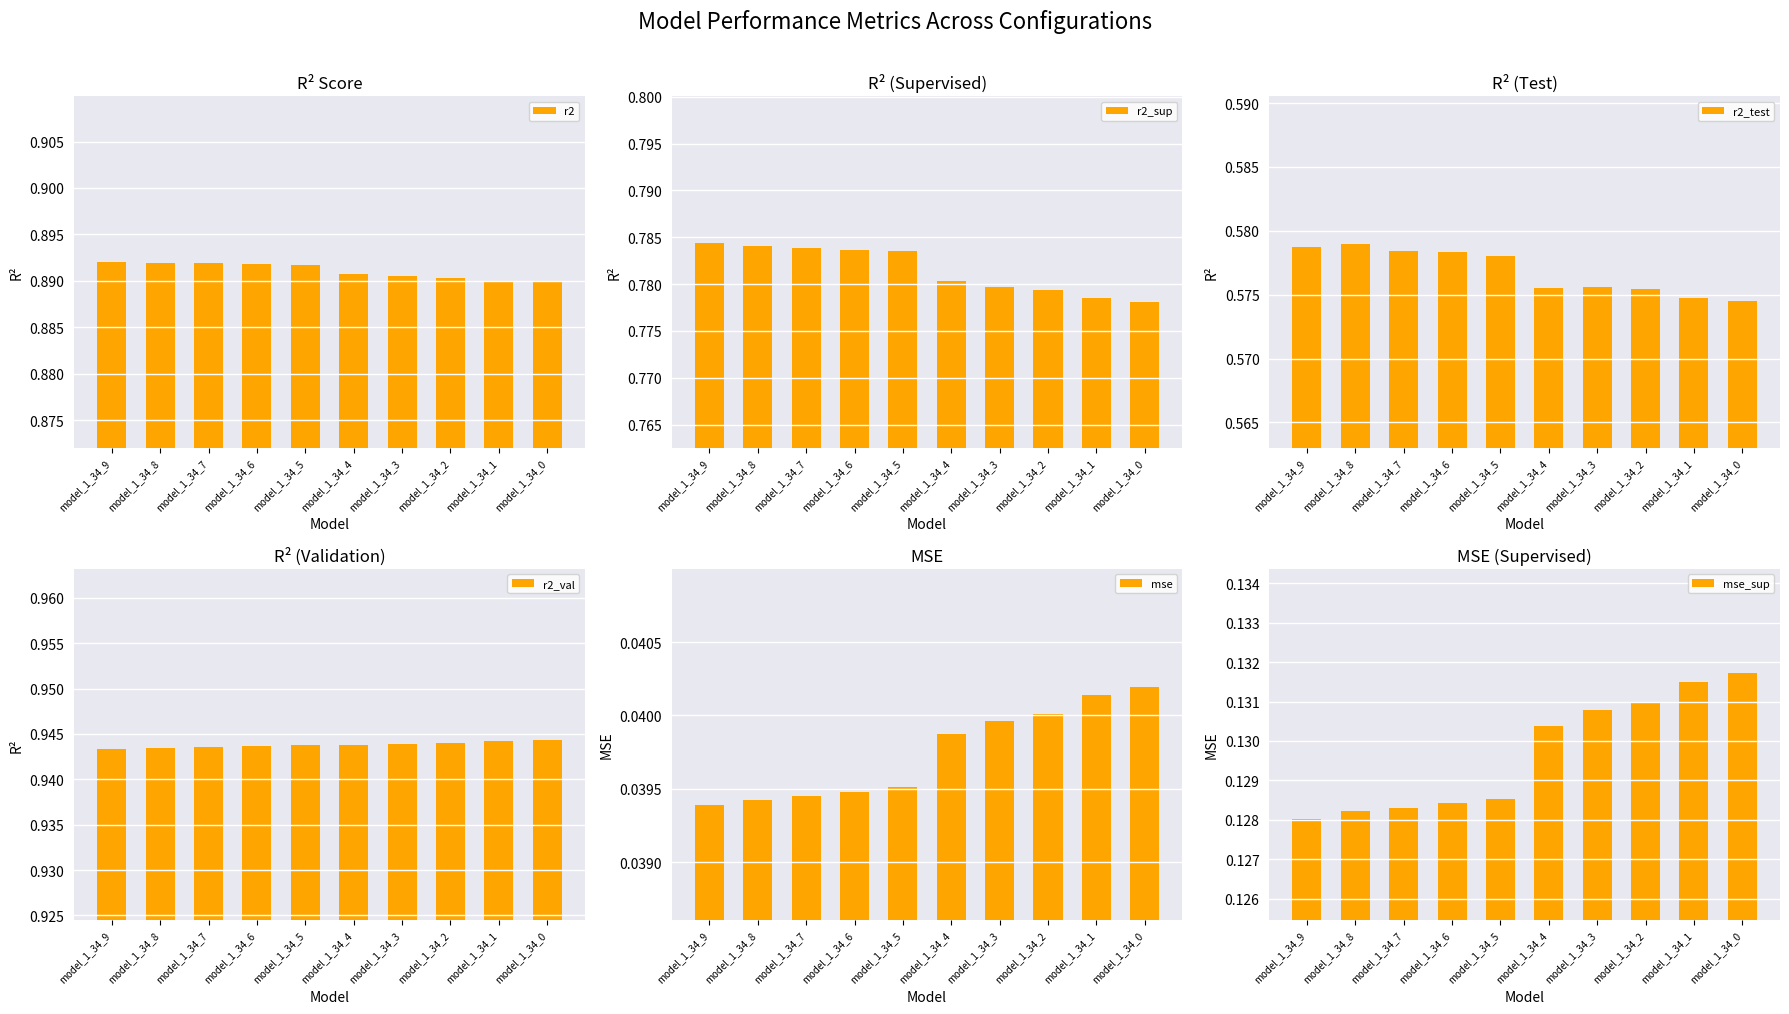

Is the value of mse at model_1_34_6 greater than the value of mse_sup at model_1_34_6?

No